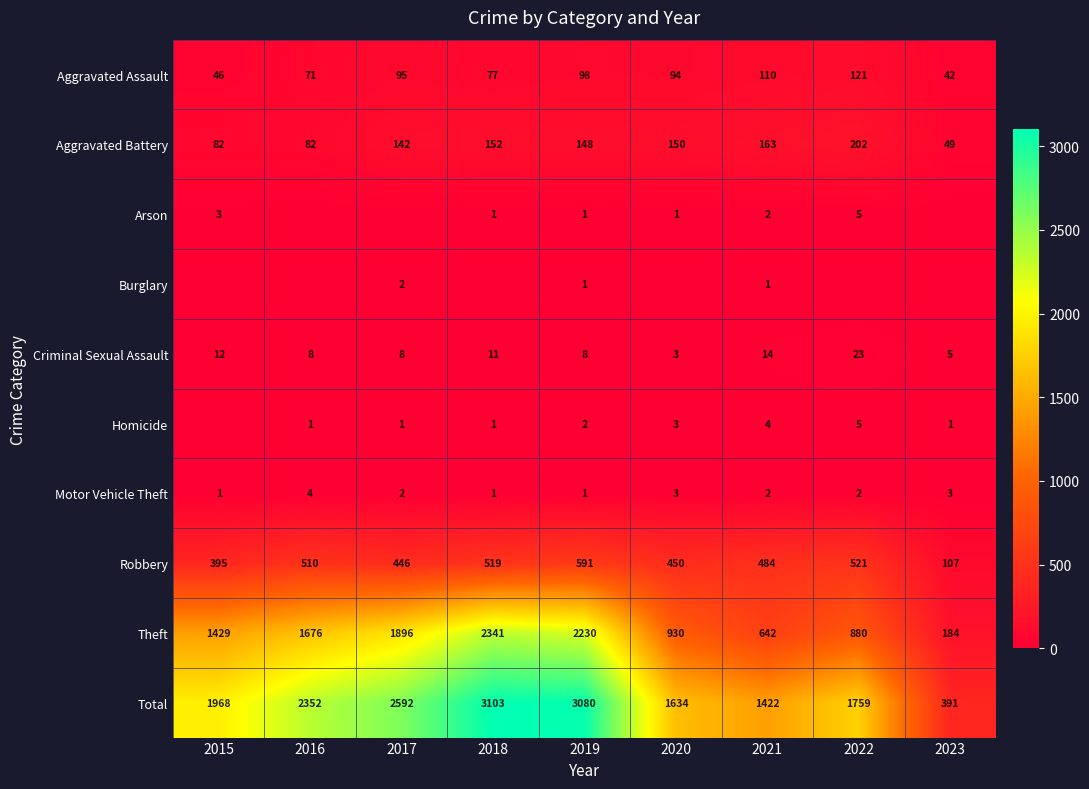

The value of Motor Vehicle Theft at 2016 is 7. True or false?

False